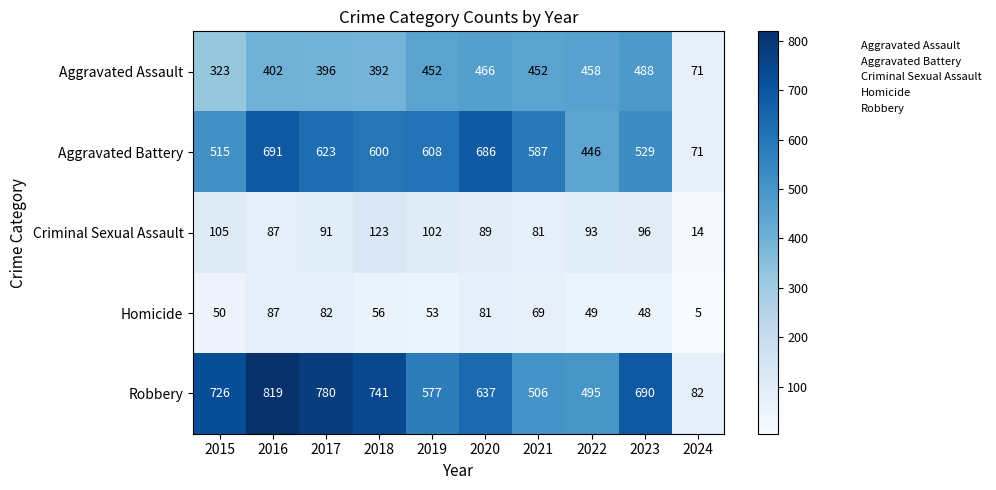

What is the difference between the maximum and minimum values in the Homicide series?

82